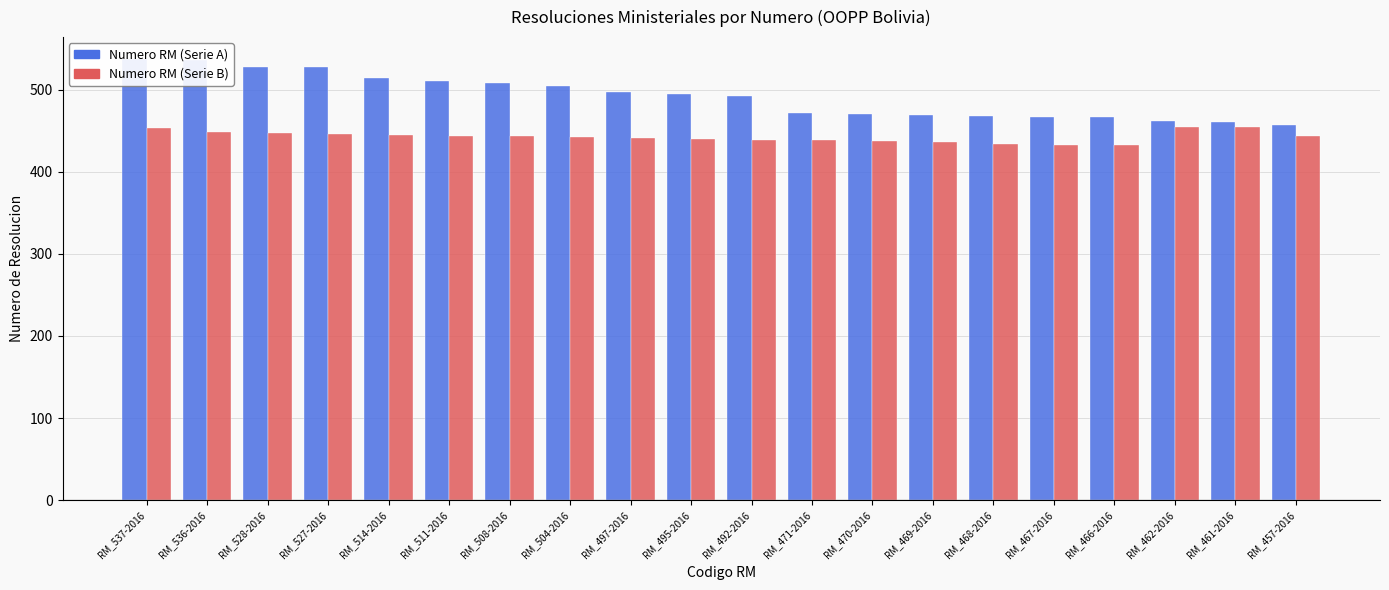

What is the value of the Numero RM (Serie A) bar at the 16th from the left?

467